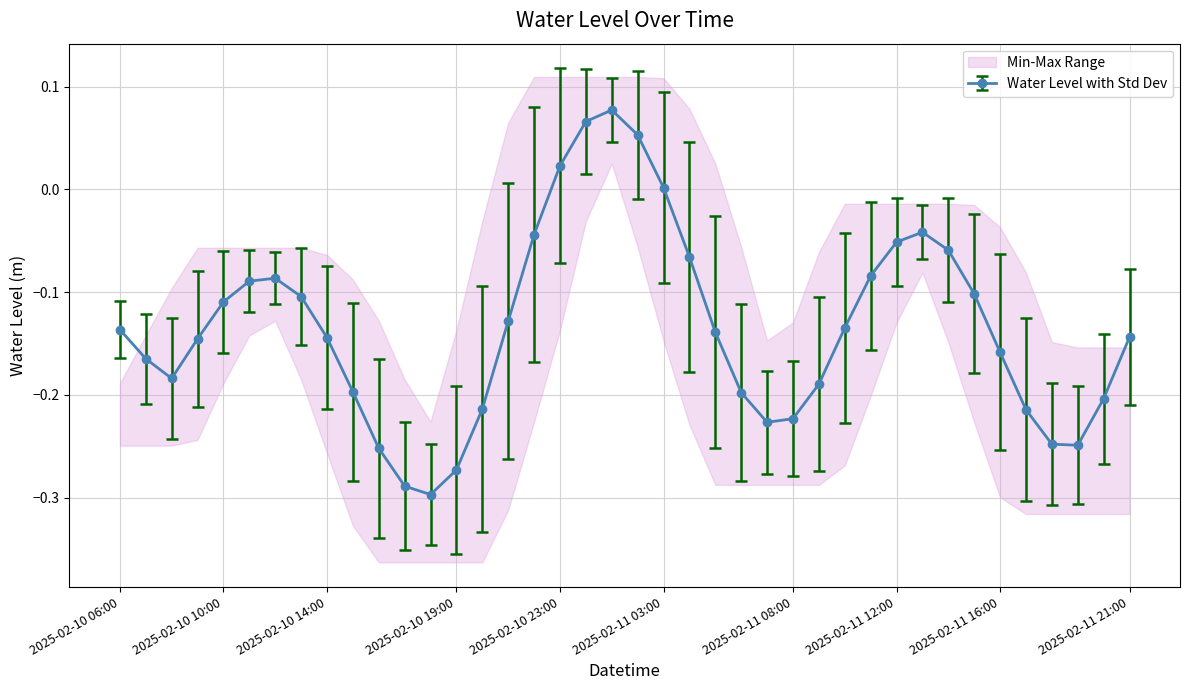

The value at 2025-02-11 04:00 is -0.1. True or false?

True